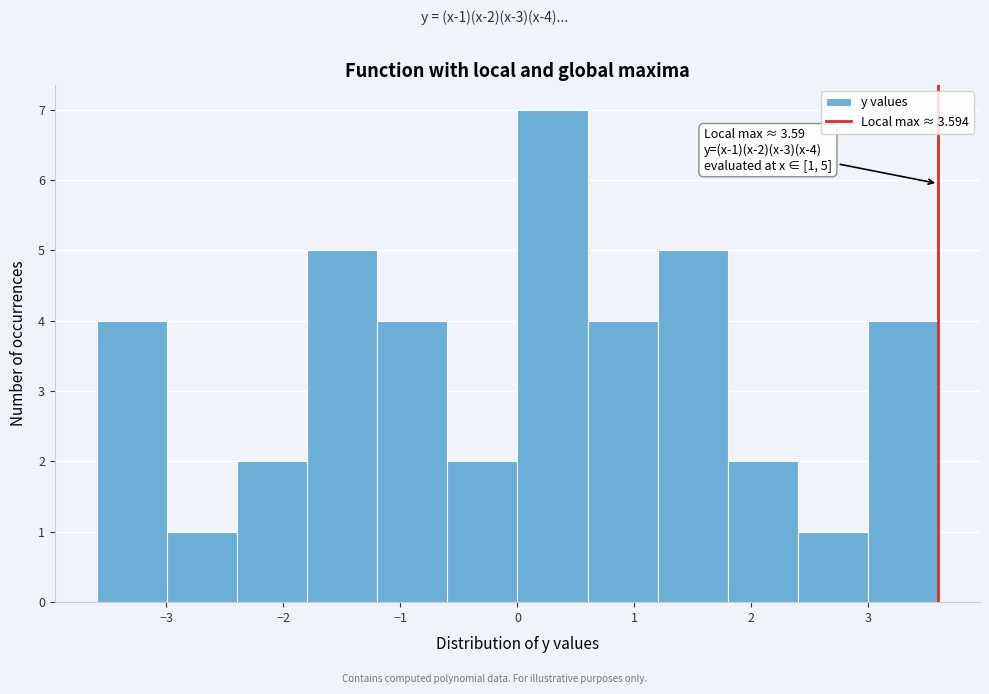

Which range on the x-axis has the tallest bar?

0.0 to 0.6